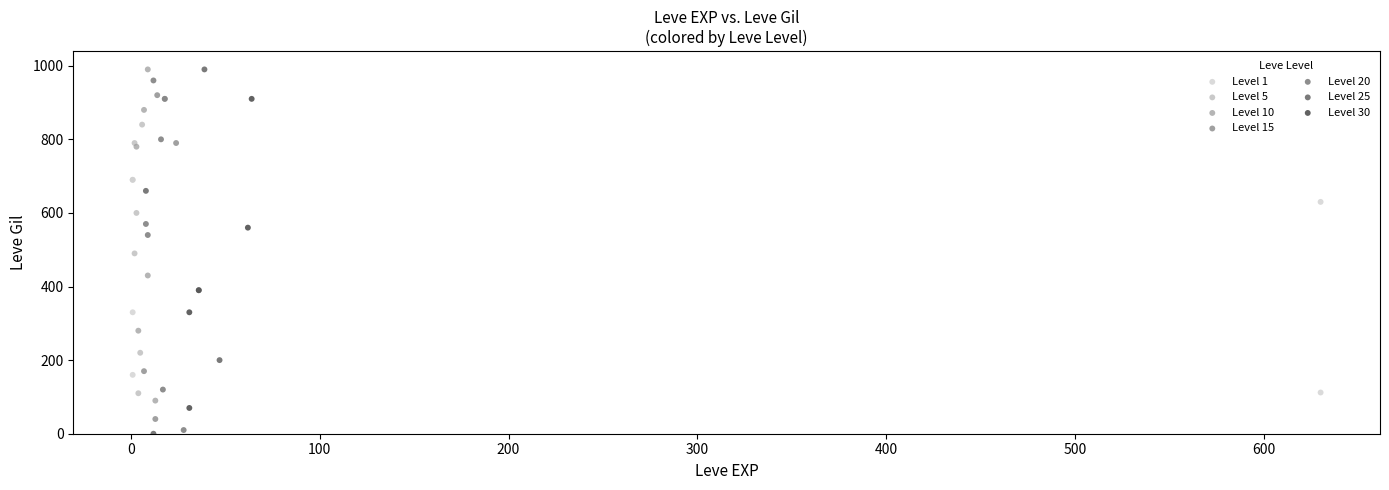

What are all the series names shown in the legend?

Level 1, Level 5, Level 10, Level 15, Level 20, Level 25, Level 30